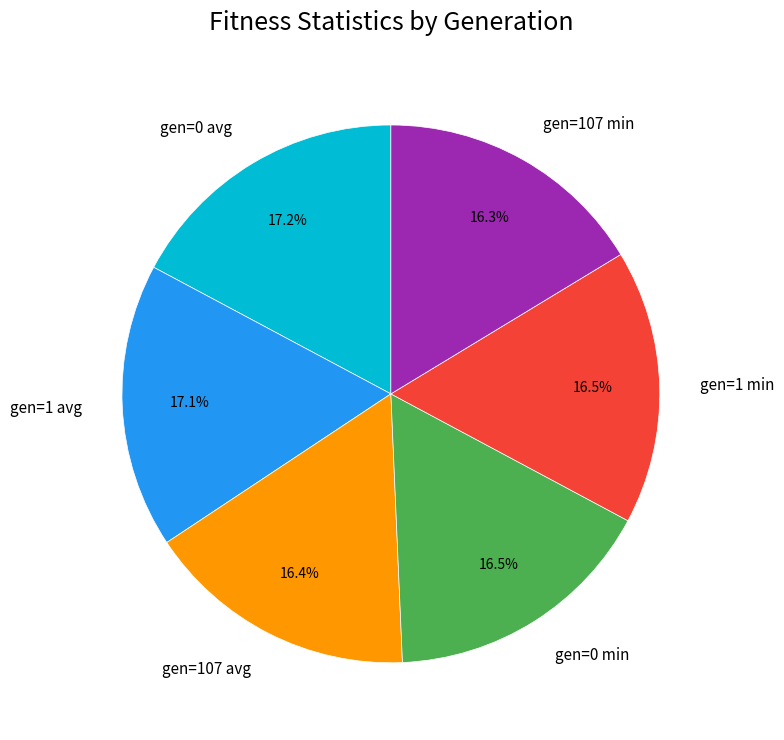

What portion of the pie excludes gen=107 avg?

83.6%